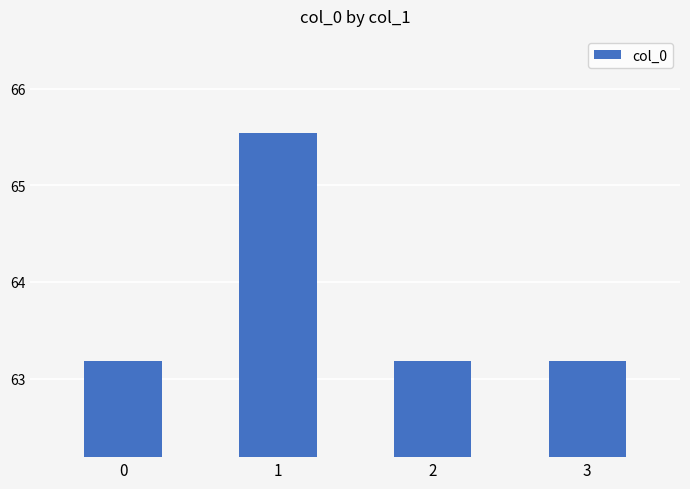

What is the smallest value displayed?

63.2